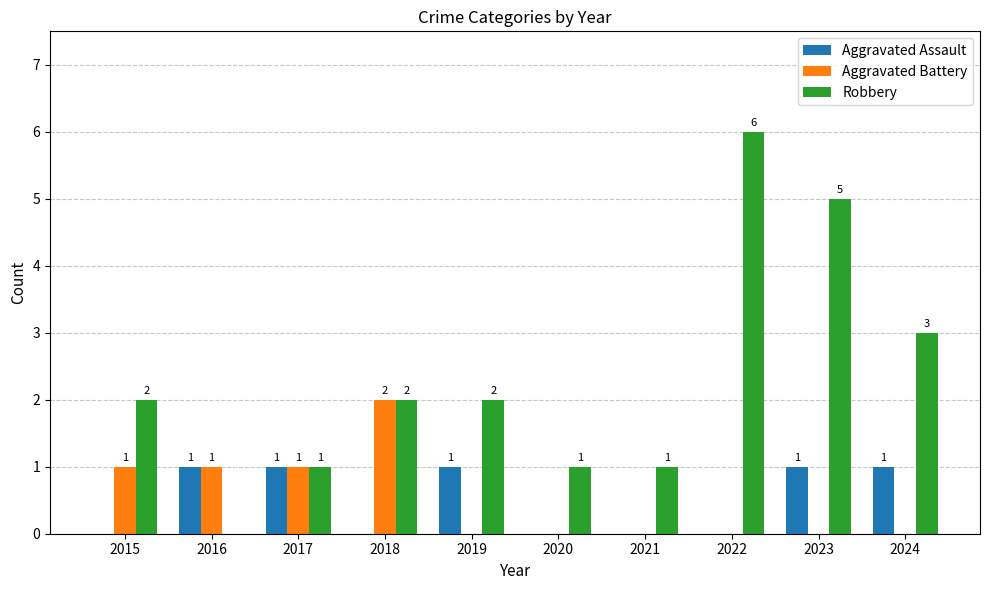

What is the greatest value displayed?

6